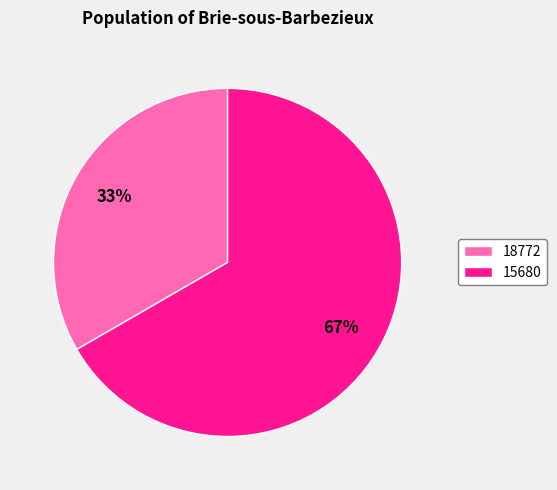

To the nearest percent, what is the combined percentage of 15680 and 18772?

100%